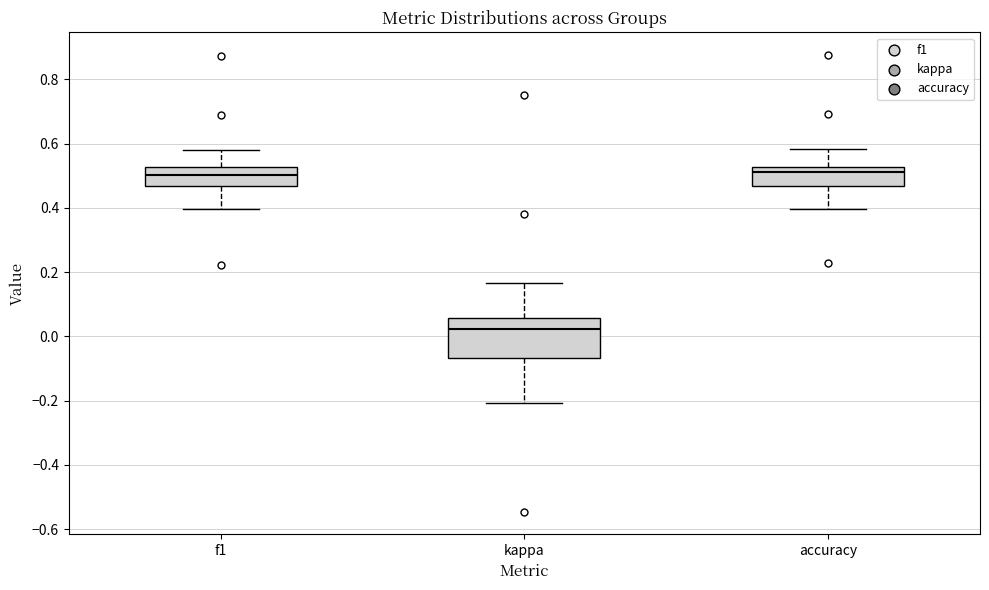

Reading left to right, read every box against the y-axis: the position of its median line, the range the box covers, and the ends of its whiskers. The values are not printed on the chart, so give them approximately, as read against the axis.

f1: median 0.50, box 0.46 to 0.52, whiskers 0.40 to 0.58
kappa: median 0.02, box -0.06 to 0.06, whiskers -0.20 to 0.16
accuracy: median 0.52 (just below the box's upper edge), box 0.46 to 0.52, whiskers 0.40 to 0.58